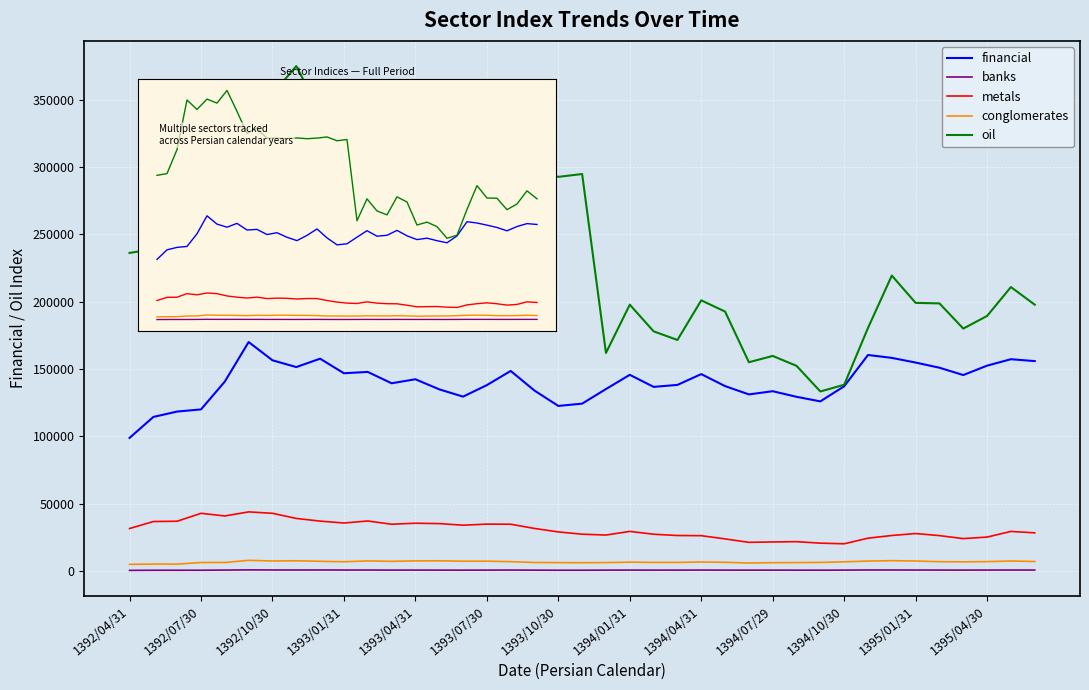

Between 30 and 36, which is larger?

36